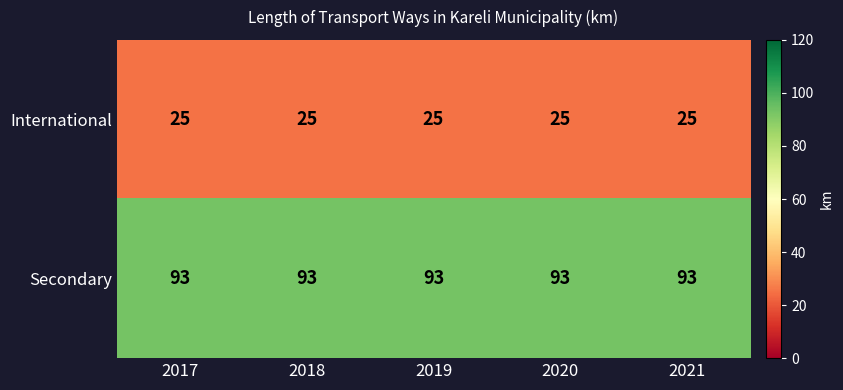

What is the sum of the International values at 2017 and 2019?

50